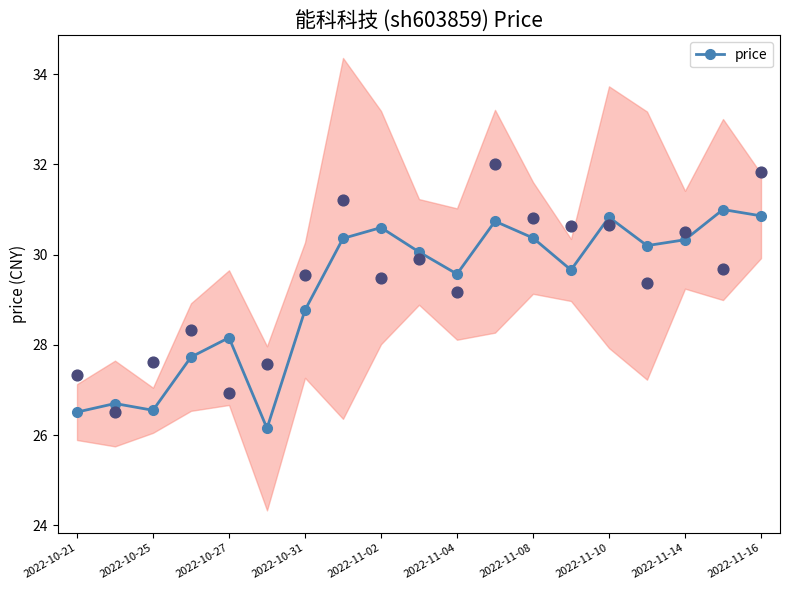

True or false: price has more than 2 points higher than both neighbors.

True